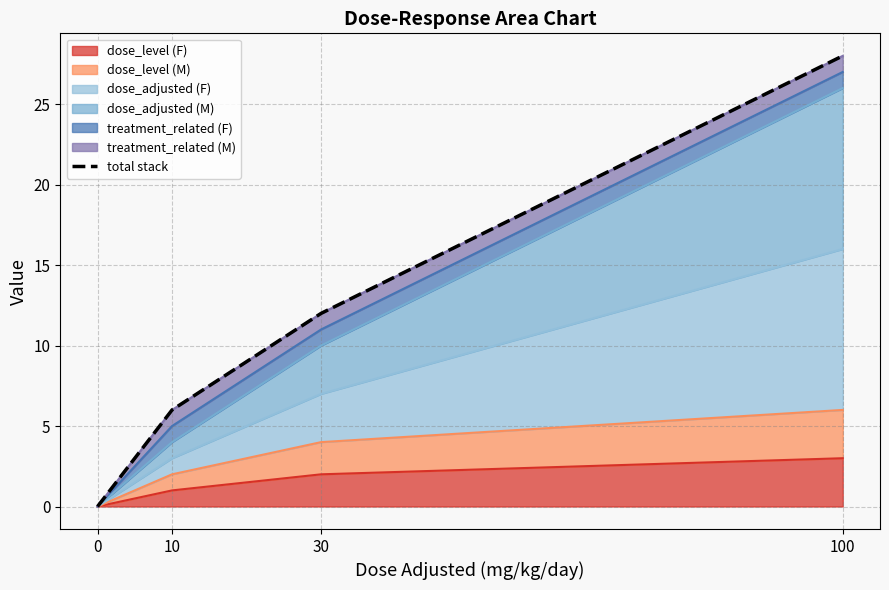

What is the value of the 3rd point from the left?

12